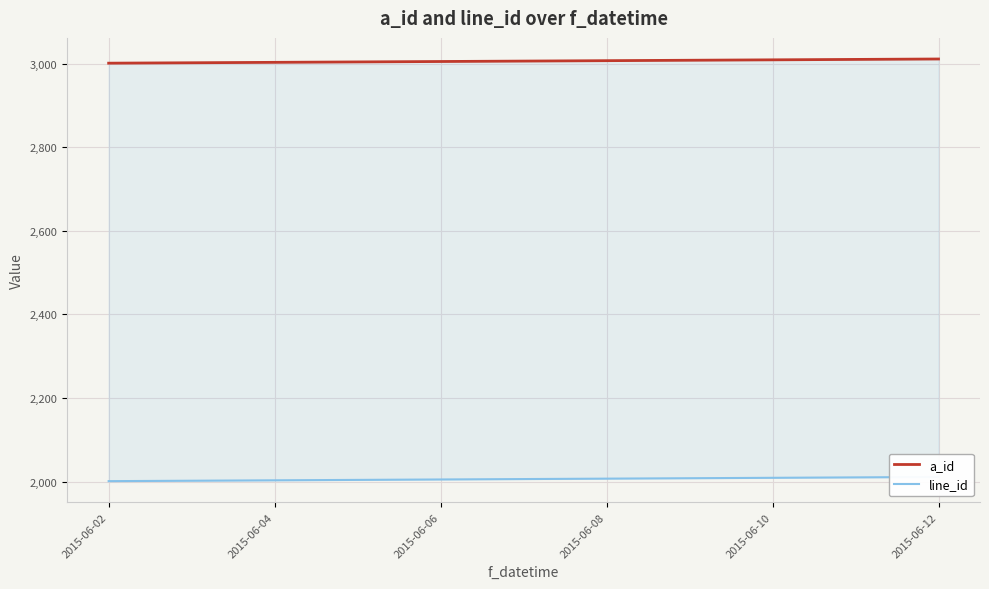

The a_id series shows 3004 at 2015-06-08. True or false?

True